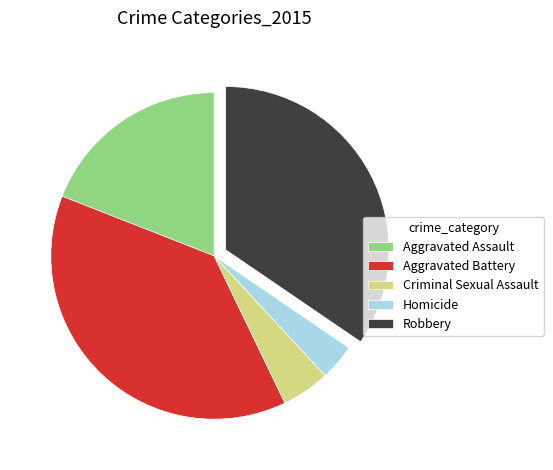

Is it true that Homicide is 4% of the pie?

True